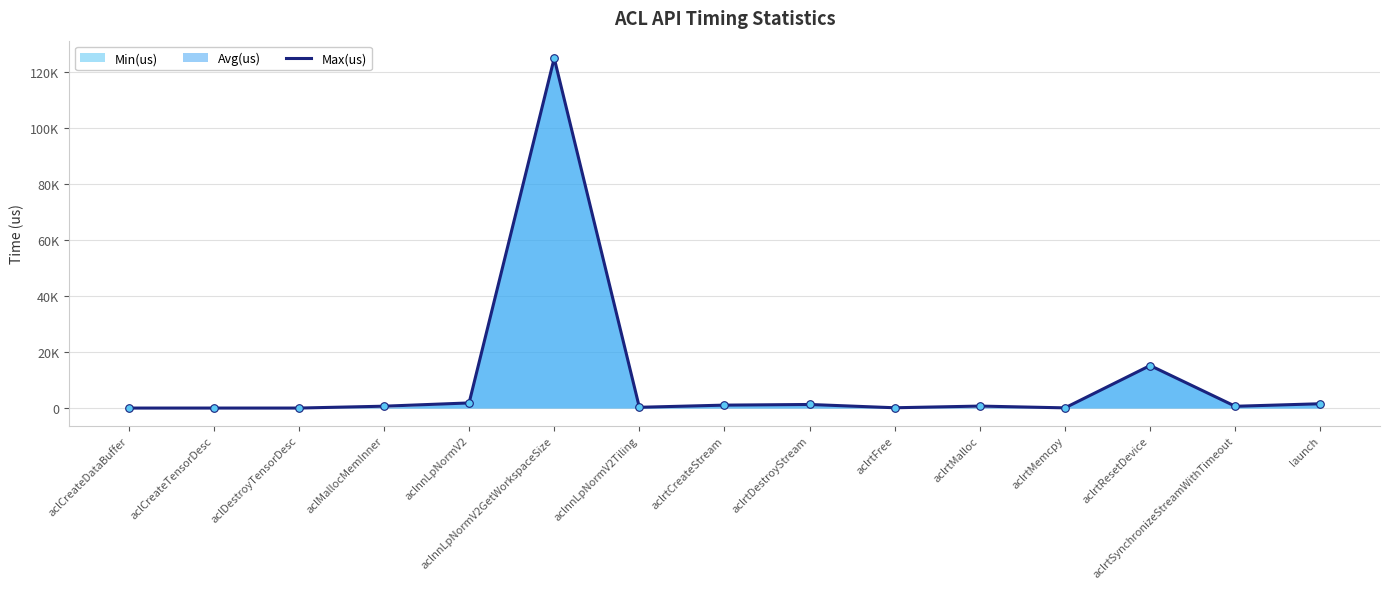

What is the change in value from aclrtDestroyStream to aclrtMalloc?

-573.0